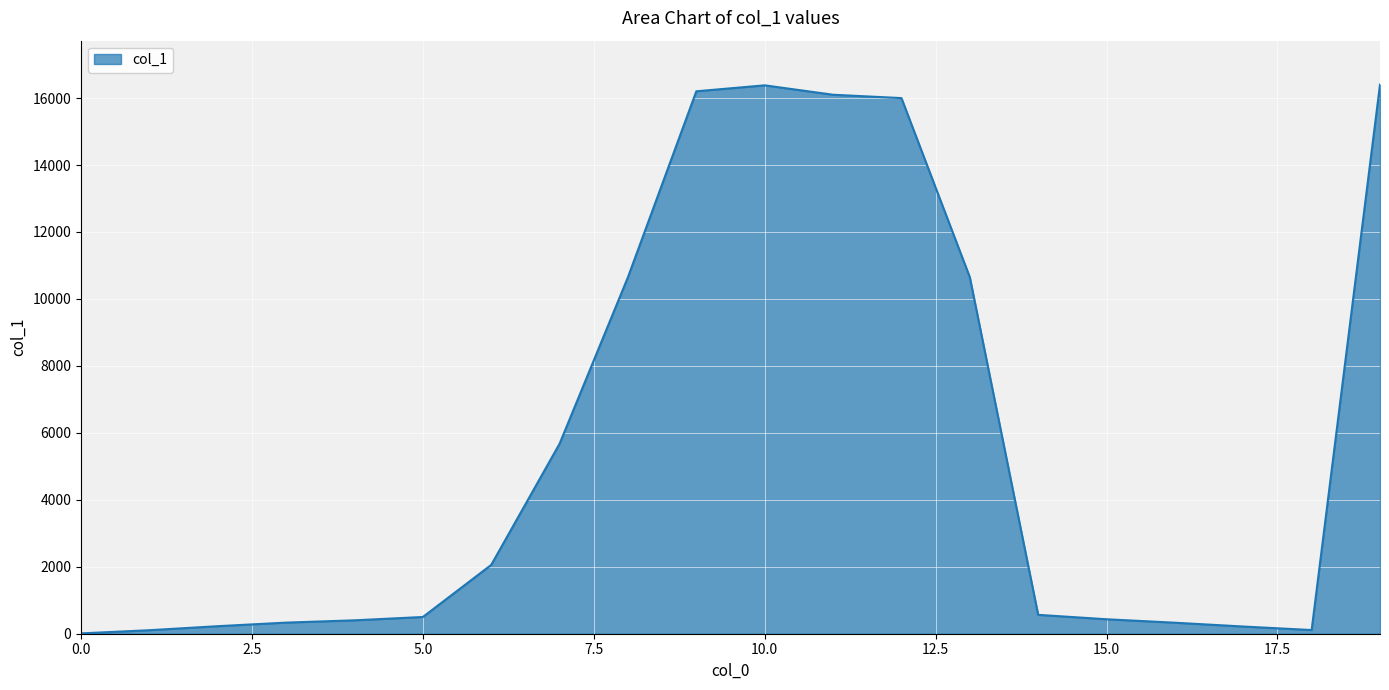

How many lines are shown in the chart?

1